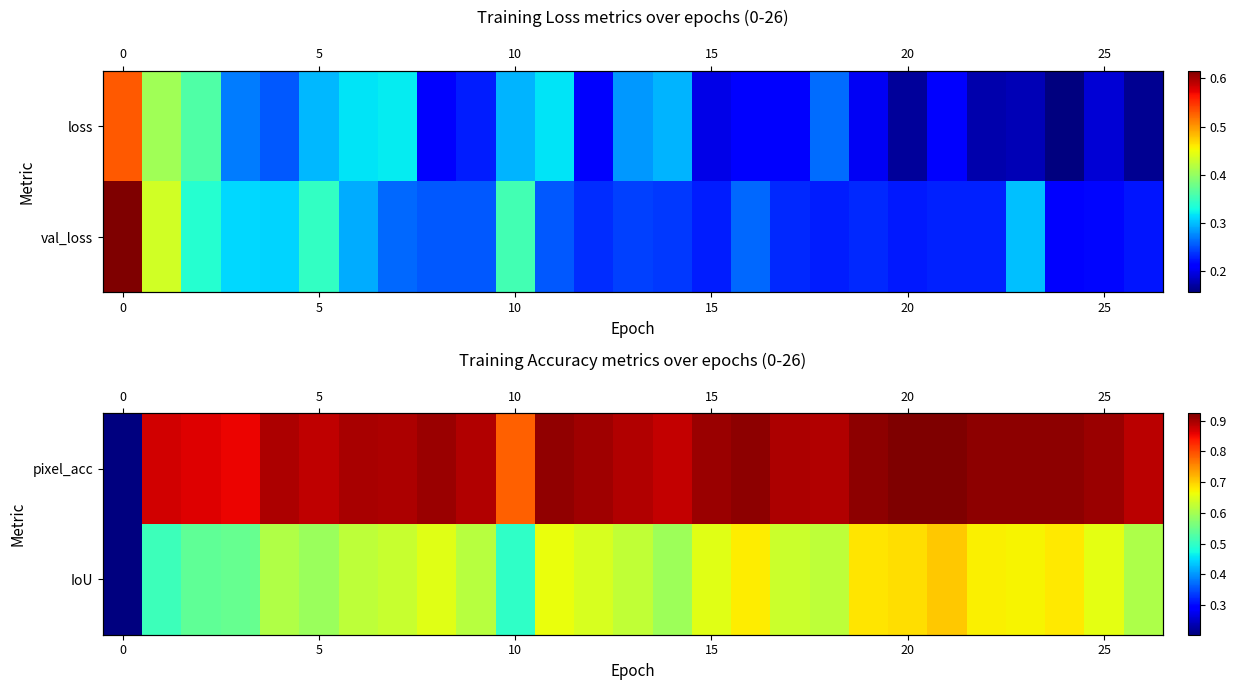

What is the difference between the maximum and minimum values in the pixel_acc series?

0.7